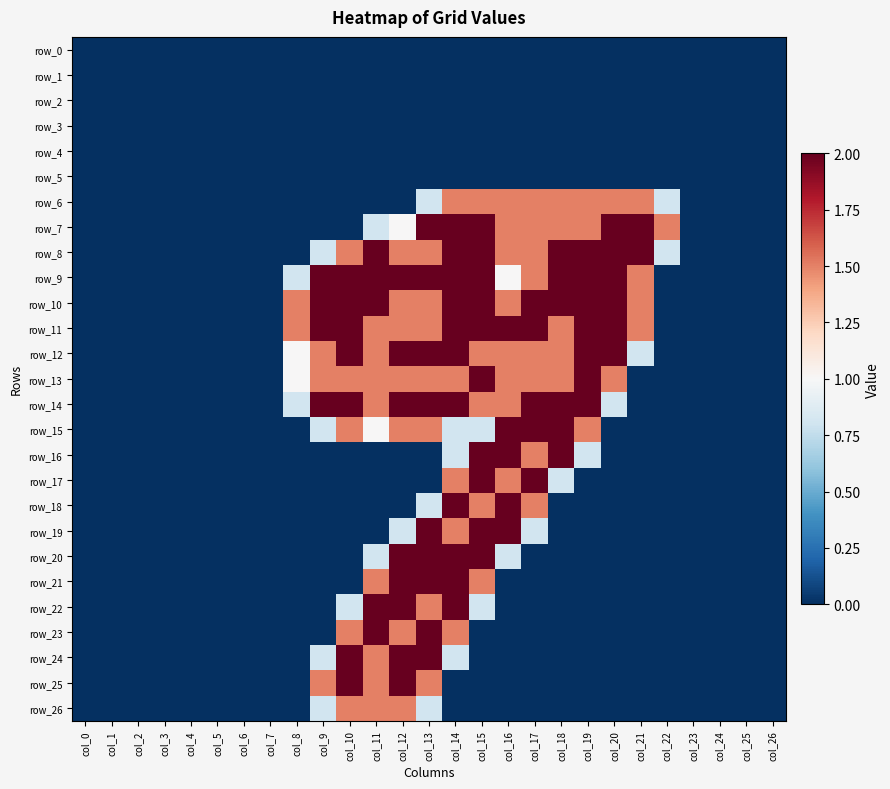

Reading left to right, extract all data points from this chart.

row_0: 0.0	0.0	0.0	0.0	0.0	0.0	0.0	0.0	0.0	0.0	0.0	0.0	0.0	0.0	0.0	0.0	0.0	0.0	0.0	0.0	0.0	0.0	0.0	0.0	0.0	0.0	0.0
row_1: 0.0	0.0	0.0	0.0	0.0	0.0	0.0	0.0	0.0	0.0	0.0	0.0	0.0	0.0	0.0	0.0	0.0	0.0	0.0	0.0	0.0	0.0	0.0	0.0	0.0	0.0	0.0
row_2: 0.0	0.0	0.0	0.0	0.0	0.0	0.0	0.0	0.0	0.0	0.0	0.0	0.0	0.0	0.0	0.0	0.0	0.0	0.0	0.0	0.0	0.0	0.0	0.0	0.0	0.0	0.0
row_3: 0.0	0.0	0.0	0.0	0.0	0.0	0.0	0.0	0.0	0.0	0.0	0.0	0.0	0.0	0.0	0.0	0.0	0.0	0.0	0.0	0.0	0.0	0.0	0.0	0.0	0.0	0.0
row_4: 0.0	0.0	0.0	0.0	0.0	0.0	0.0	0.0	0.0	0.0	0.0	0.0	0.0	0.0	0.0	0.0	0.0	0.0	0.0	0.0	0.0	0.0	0.0	0.0	0.0	0.0	0.0
row_5: 0.0	0.0	0.0	0.0	0.0	0.0	0.0	0.0	0.0	0.0	0.0	0.0	0.0	0.0	0.0	0.0	0.0	0.0	0.0	0.0	0.0	0.0	0.0	0.0	0.0	0.0	0.0
row_6: 0.0	0.0	0.0	0.0	0.0	0.0	0.0	0.0	0.0	0.0	0.0	0.0	0.0	0.8	1.5	1.5	1.5	1.5	1.5	1.5	1.5	1.5	0.8	0.0	0.0	0.0	0.0
row_7: 0.0	0.0	0.0	0.0	0.0	0.0	0.0	0.0	0.0	0.0	0.0	0.8	1.0	2.0	2.0	2.0	1.5	1.5	1.5	1.5	2.0	2.0	1.5	0.0	0.0	0.0	0.0
row_8: 0.0	0.0	0.0	0.0	0.0	0.0	0.0	0.0	0.0	0.8	1.5	2.0	1.5	1.5	2.0	2.0	1.5	1.5	2.0	2.0	2.0	2.0	0.8	0.0	0.0	0.0	0.0
row_9: 0.0	0.0	0.0	0.0	0.0	0.0	0.0	0.0	0.8	2.0	2.0	2.0	2.0	2.0	2.0	2.0	1.0	1.5	2.0	2.0	2.0	1.5	0.0	0.0	0.0	0.0	0.0
row_10: 0.0	0.0	0.0	0.0	0.0	0.0	0.0	0.0	1.5	2.0	2.0	2.0	1.5	1.5	2.0	2.0	1.5	2.0	2.0	2.0	2.0	1.5	0.0	0.0	0.0	0.0	0.0
row_11: 0.0	0.0	0.0	0.0	0.0	0.0	0.0	0.0	1.5	2.0	2.0	1.5	1.5	1.5	2.0	2.0	2.0	2.0	1.5	2.0	2.0	1.5	0.0	0.0	0.0	0.0	0.0
row_12: 0.0	0.0	0.0	0.0	0.0	0.0	0.0	0.0	1.0	1.5	2.0	1.5	2.0	2.0	2.0	1.5	1.5	1.5	1.5	2.0	2.0	0.8	0.0	0.0	0.0	0.0	0.0
row_13: 0.0	0.0	0.0	0.0	0.0	0.0	0.0	0.0	1.0	1.5	1.5	1.5	1.5	1.5	1.5	2.0	1.5	1.5	1.5	2.0	1.5	0.0	0.0	0.0	0.0	0.0	0.0
row_14: 0.0	0.0	0.0	0.0	0.0	0.0	0.0	0.0	0.8	2.0	2.0	1.5	2.0	2.0	2.0	1.5	1.5	2.0	2.0	2.0	0.8	0.0	0.0	0.0	0.0	0.0	0.0
row_15: 0.0	0.0	0.0	0.0	0.0	0.0	0.0	0.0	0.0	0.8	1.5	1.0	1.5	1.5	0.8	0.8	2.0	2.0	2.0	1.5	0.0	0.0	0.0	0.0	0.0	0.0	0.0
row_16: 0.0	0.0	0.0	0.0	0.0	0.0	0.0	0.0	0.0	0.0	0.0	0.0	0.0	0.0	0.8	2.0	2.0	1.5	2.0	0.8	0.0	0.0	0.0	0.0	0.0	0.0	0.0
row_17: 0.0	0.0	0.0	0.0	0.0	0.0	0.0	0.0	0.0	0.0	0.0	0.0	0.0	0.0	1.5	2.0	1.5	2.0	0.8	0.0	0.0	0.0	0.0	0.0	0.0	0.0	0.0
row_18: 0.0	0.0	0.0	0.0	0.0	0.0	0.0	0.0	0.0	0.0	0.0	0.0	0.0	0.8	2.0	1.5	2.0	1.5	0.0	0.0	0.0	0.0	0.0	0.0	0.0	0.0	0.0
row_19: 0.0	0.0	0.0	0.0	0.0	0.0	0.0	0.0	0.0	0.0	0.0	0.0	0.8	2.0	1.5	2.0	2.0	0.8	0.0	0.0	0.0	0.0	0.0	0.0	0.0	0.0	0.0
row_20: 0.0	0.0	0.0	0.0	0.0	0.0	0.0	0.0	0.0	0.0	0.0	0.8	2.0	2.0	2.0	2.0	0.8	0.0	0.0	0.0	0.0	0.0	0.0	0.0	0.0	0.0	0.0
row_21: 0.0	0.0	0.0	0.0	0.0	0.0	0.0	0.0	0.0	0.0	0.0	1.5	2.0	2.0	2.0	1.5	0.0	0.0	0.0	0.0	0.0	0.0	0.0	0.0	0.0	0.0	0.0
row_22: 0.0	0.0	0.0	0.0	0.0	0.0	0.0	0.0	0.0	0.0	0.8	2.0	2.0	1.5	2.0	0.8	0.0	0.0	0.0	0.0	0.0	0.0	0.0	0.0	0.0	0.0	0.0
row_23: 0.0	0.0	0.0	0.0	0.0	0.0	0.0	0.0	0.0	0.0	1.5	2.0	1.5	2.0	1.5	0.0	0.0	0.0	0.0	0.0	0.0	0.0	0.0	0.0	0.0	0.0	0.0
row_24: 0.0	0.0	0.0	0.0	0.0	0.0	0.0	0.0	0.0	0.8	2.0	1.5	2.0	2.0	0.8	0.0	0.0	0.0	0.0	0.0	0.0	0.0	0.0	0.0	0.0	0.0	0.0
row_25: 0.0	0.0	0.0	0.0	0.0	0.0	0.0	0.0	0.0	1.5	2.0	1.5	2.0	1.5	0.0	0.0	0.0	0.0	0.0	0.0	0.0	0.0	0.0	0.0	0.0	0.0	0.0
row_26: 0.0	0.0	0.0	0.0	0.0	0.0	0.0	0.0	0.0	0.8	1.5	1.5	1.5	0.8	0.0	0.0	0.0	0.0	0.0	0.0	0.0	0.0	0.0	0.0	0.0	0.0	0.0